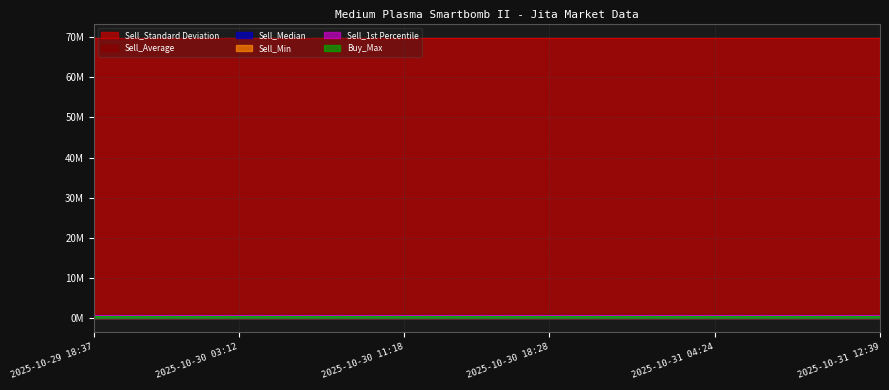

Which category has the lowest value in the Sell_Min series?

2025-10-29 18:37